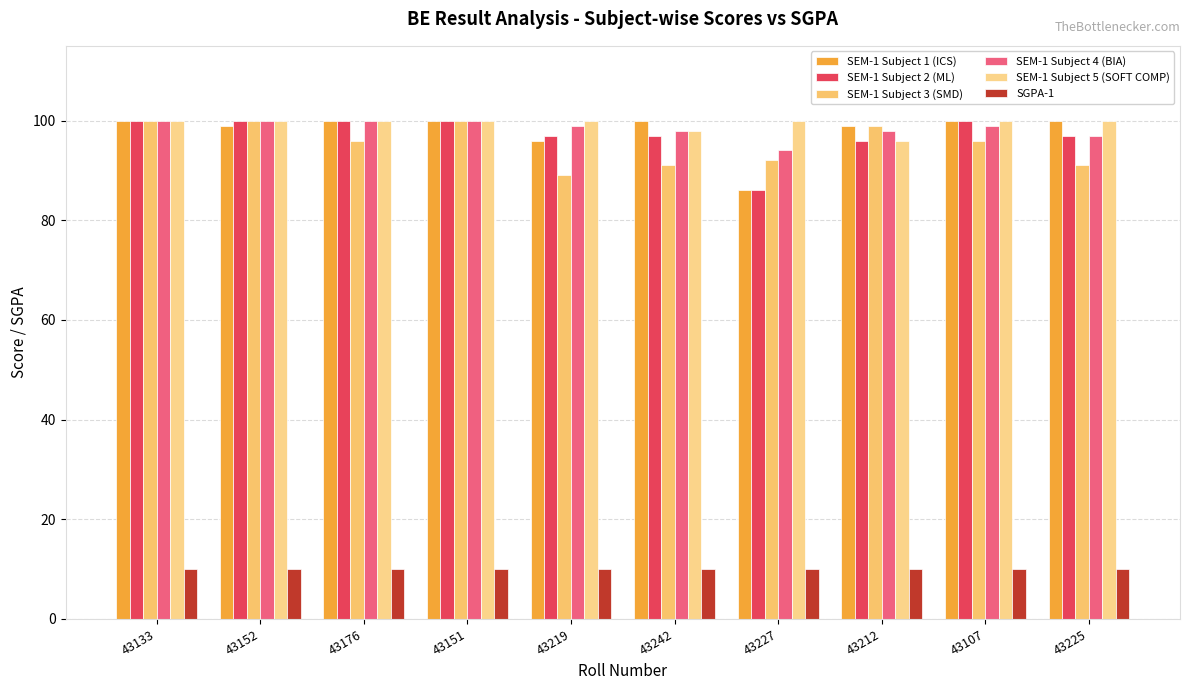

What position from the right is 43242?

5